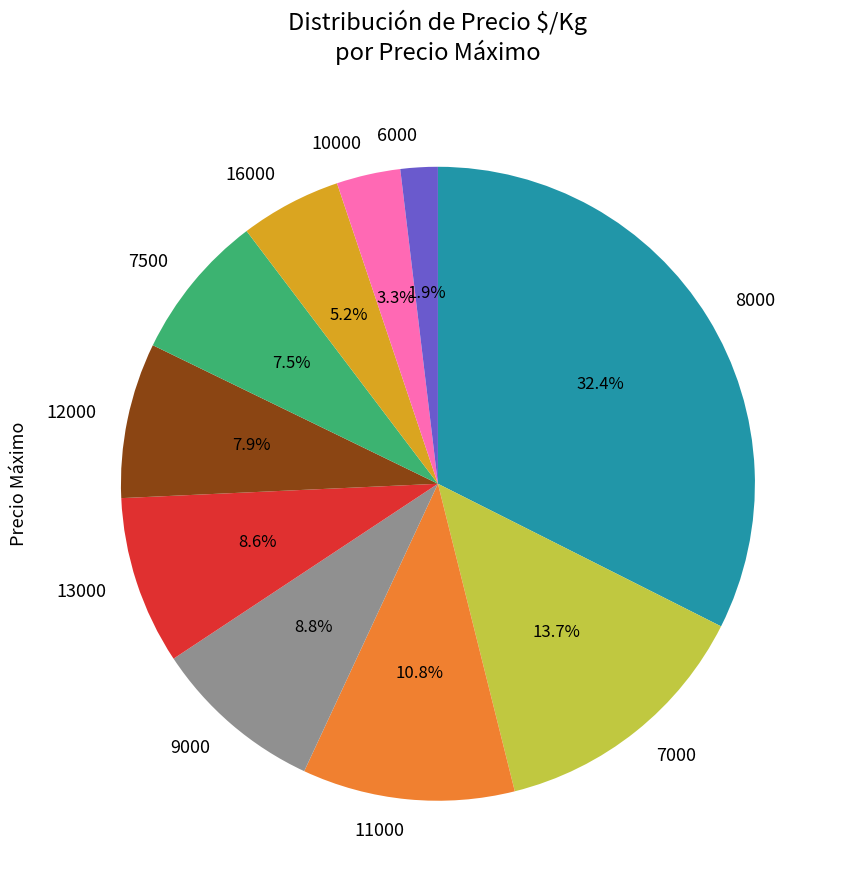

What is the smallest slice in the pie chart?

6000